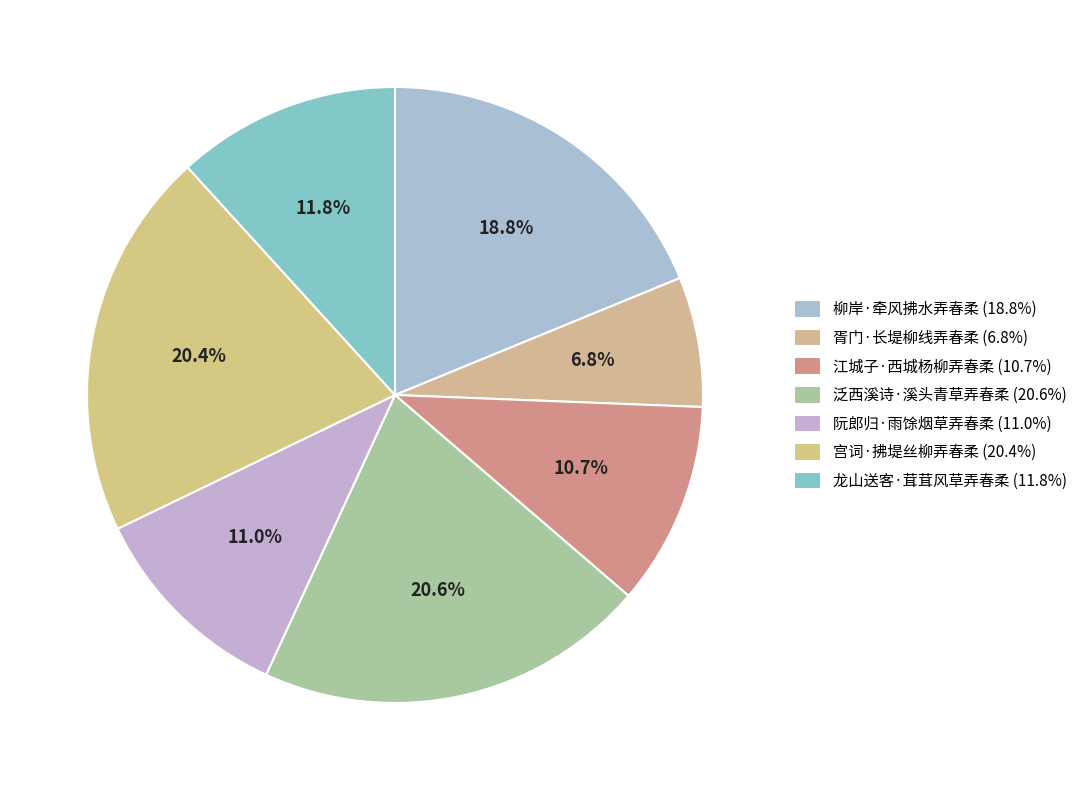

Count the number of slices in the pie.

7